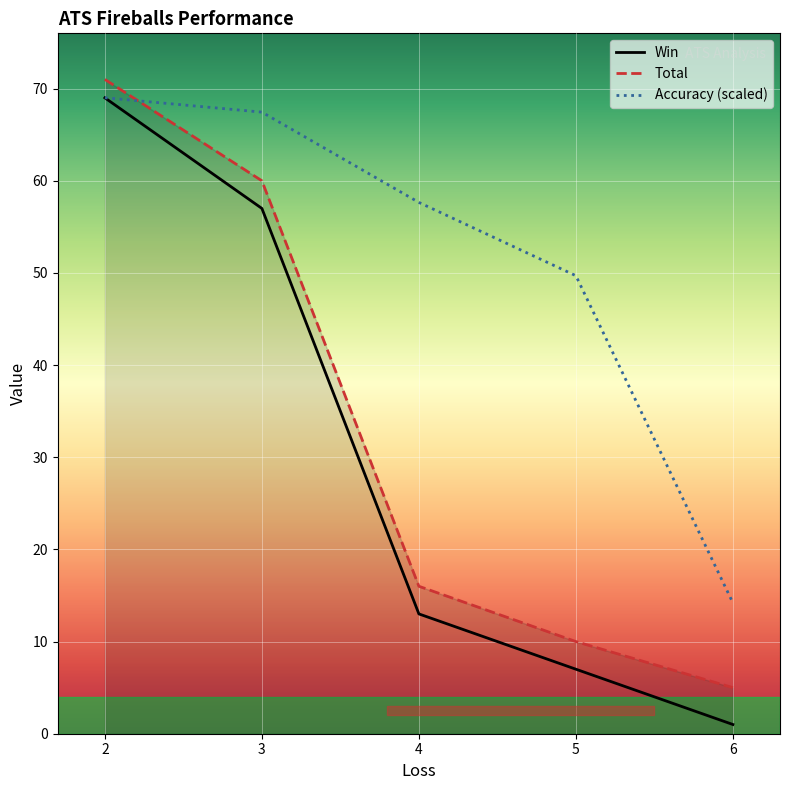

What value does the Total series have at 4?

16.0